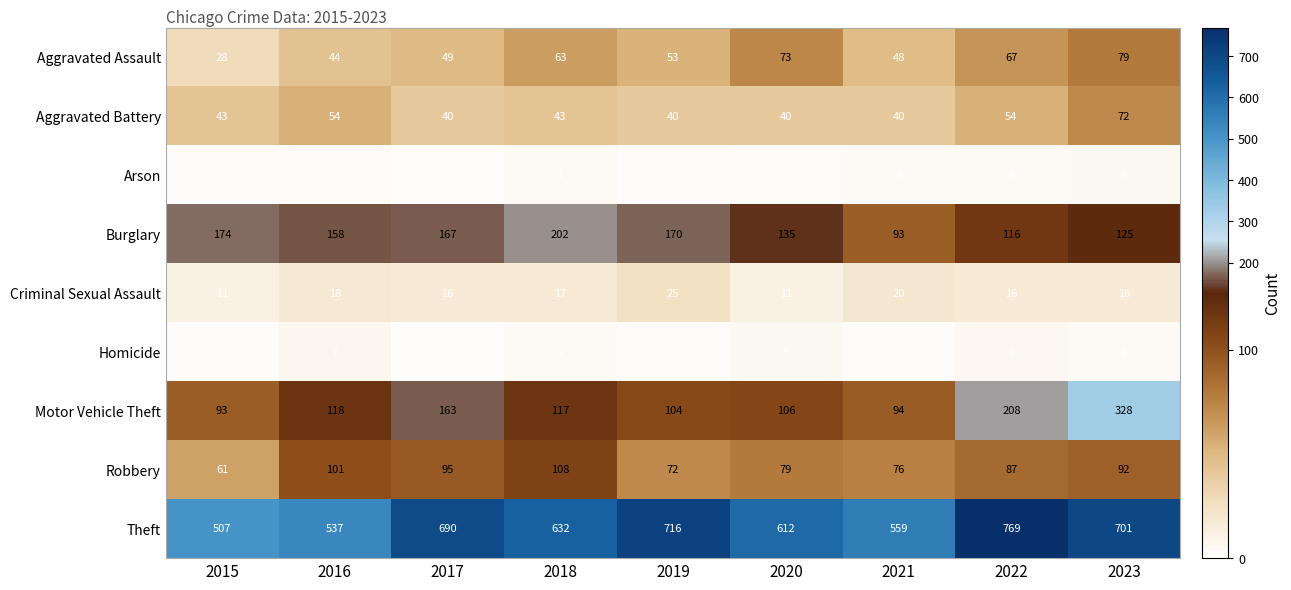

At which label does Arson reach its minimum?

2017